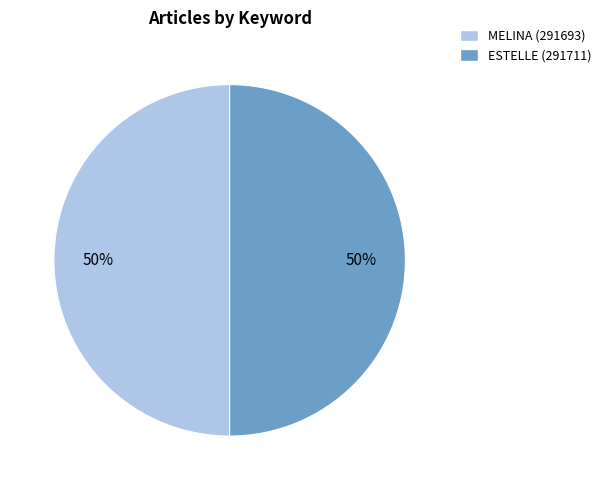

The ESTELLE (291711) slice represents 39% of the pie. True or false?

False